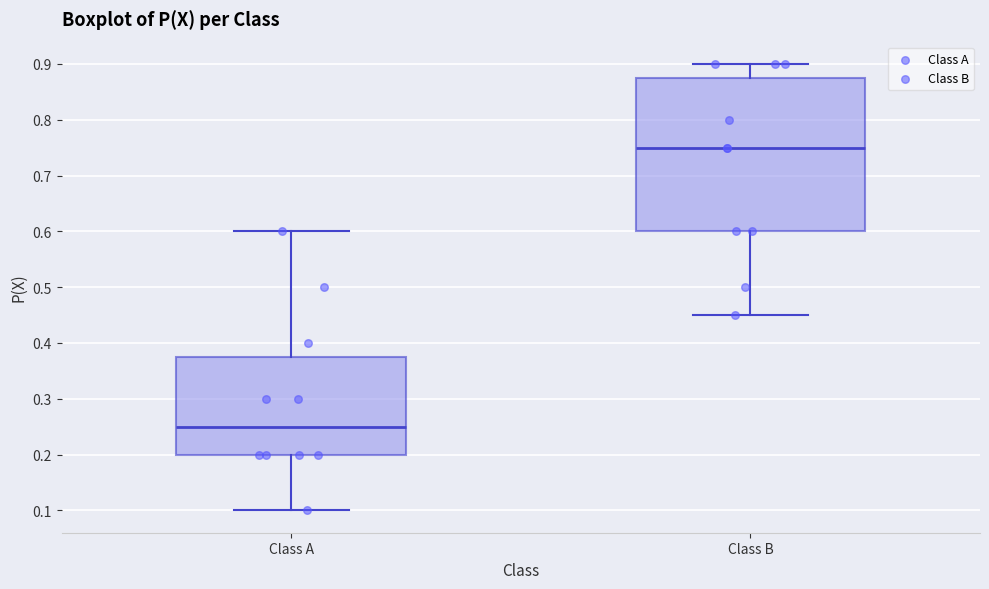

Reading left to right, transcribe this box plot: for each box, give where its median line is, the range the box spans, and where its two whiskers end, as read against the y-axis. The values are not printed on the chart, so give them approximately, as read against the axis.

Class A: median 0.25, box 0.20 to 0.38, whiskers 0.10 to 0.60
Class B: median 0.75, box 0.60 to 0.88, whiskers 0.45 to 0.90